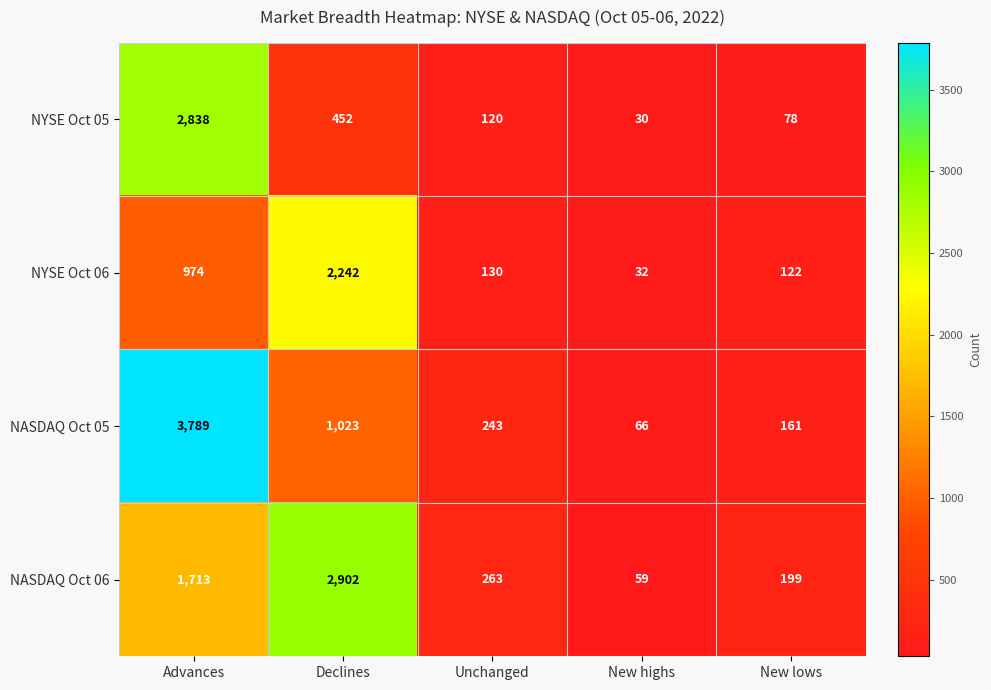

Reading left to right, list all the values displayed in this chart.

NYSE Oct 05: 2838	452	120	30	78
NYSE Oct 06: 974	2242	130	32	122
NASDAQ Oct 05: 3789	1023	243	66	161
NASDAQ Oct 06: 1713	2902	263	59	199